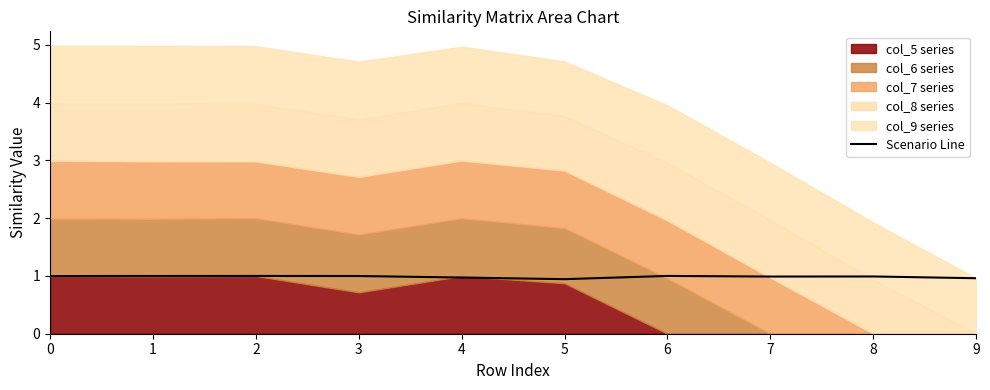

Where is the data nearest to the value 0?

5